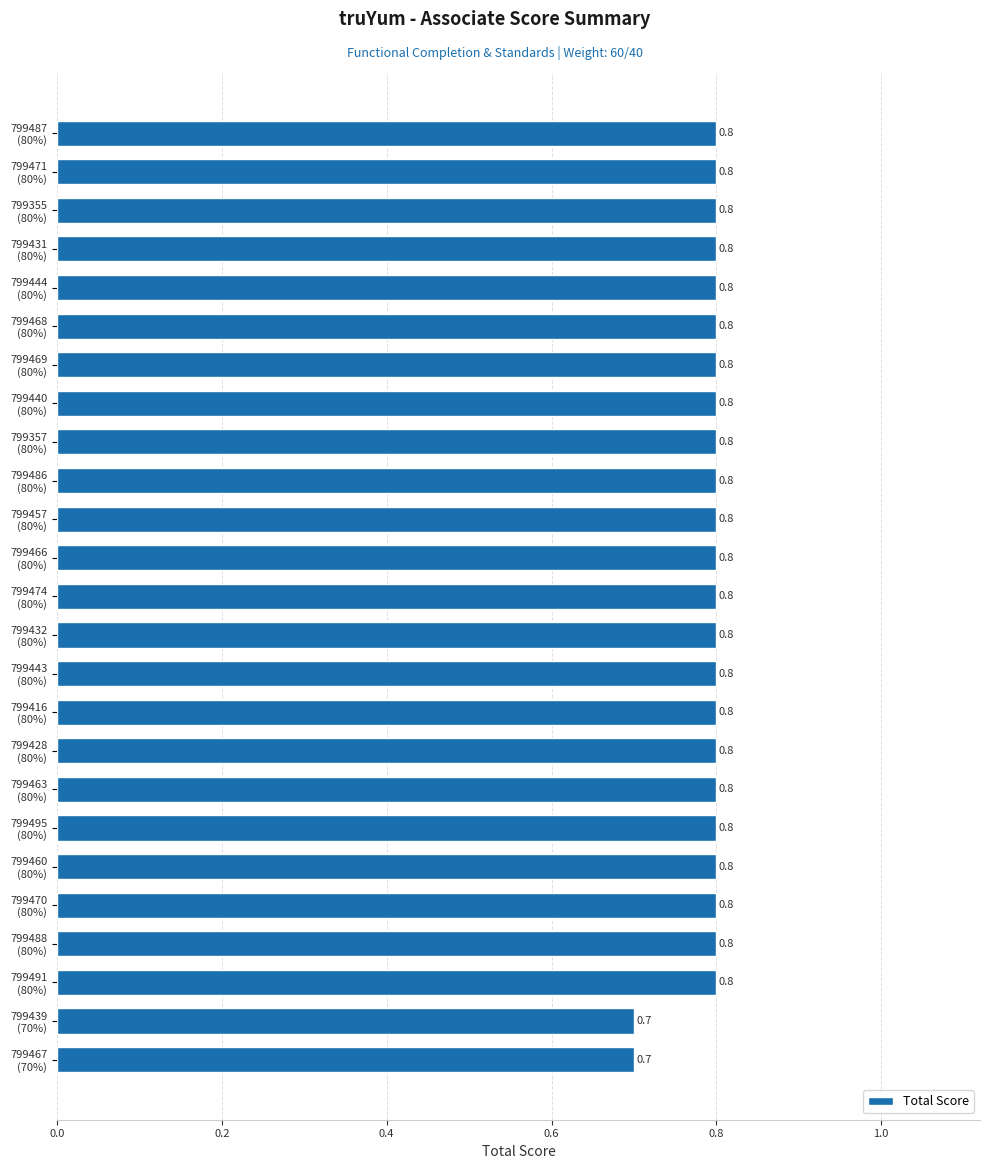

What is the greatest value displayed?

0.8